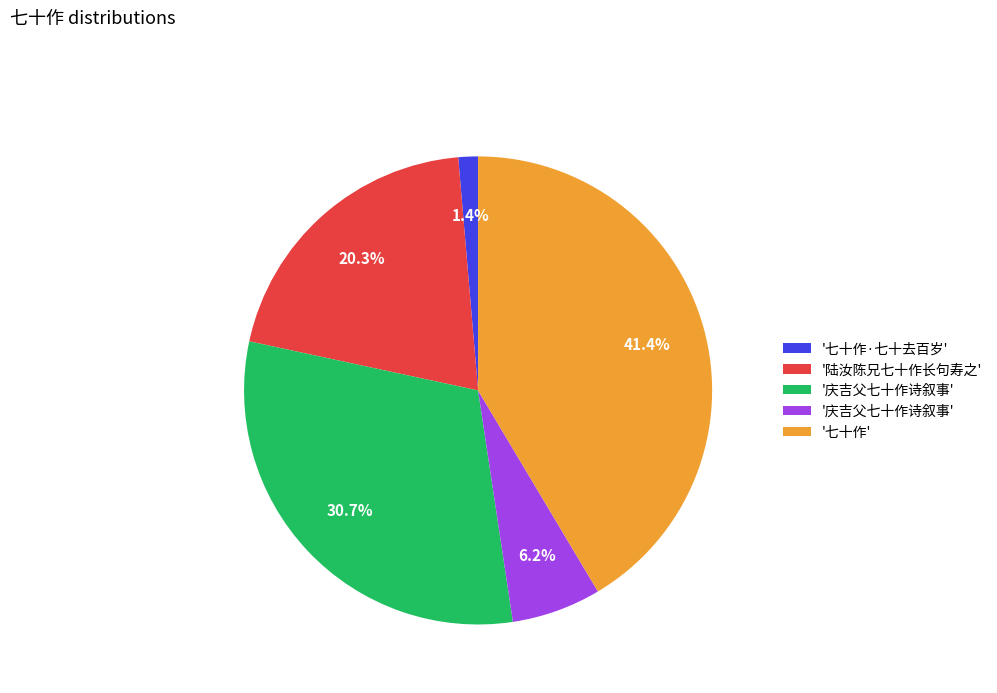

Is there any slice that represents more than half of the pie?

No